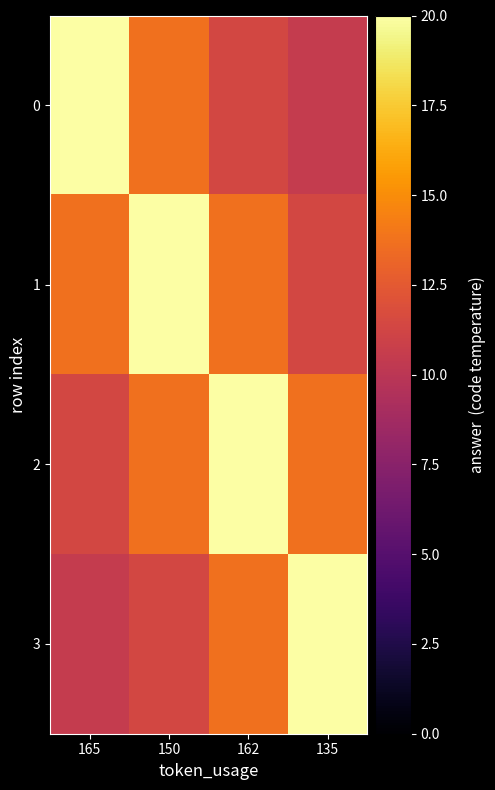

How many distinct data groups are displayed?

4